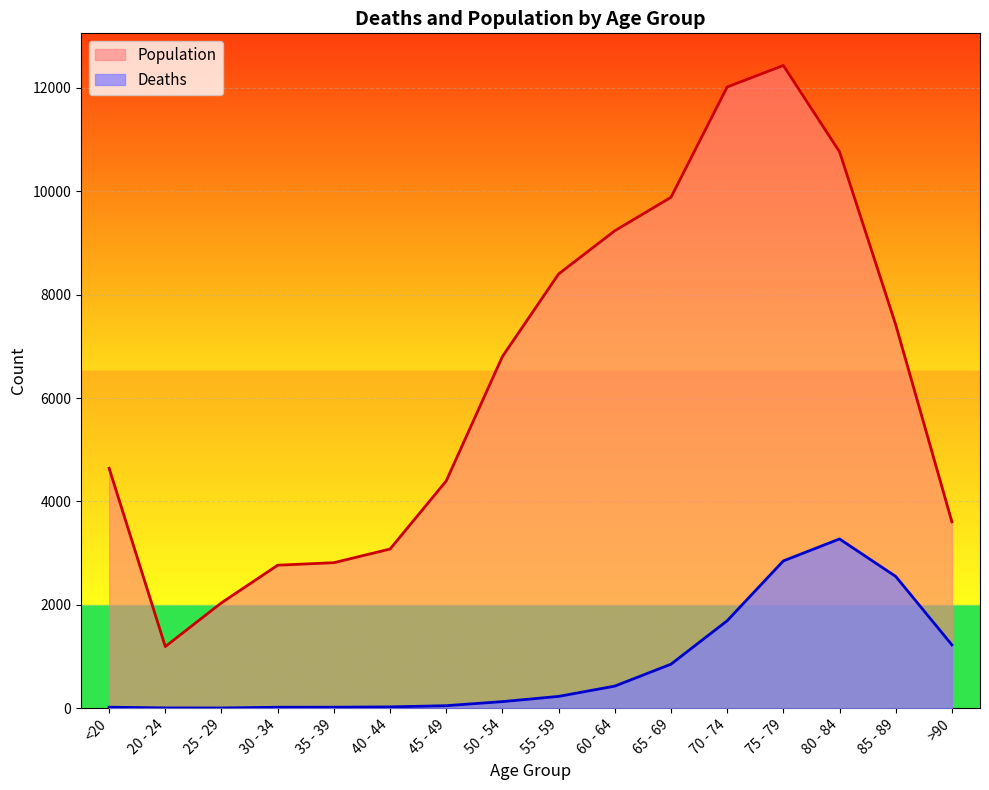

True or false: Deaths and Population cross at least once.

False